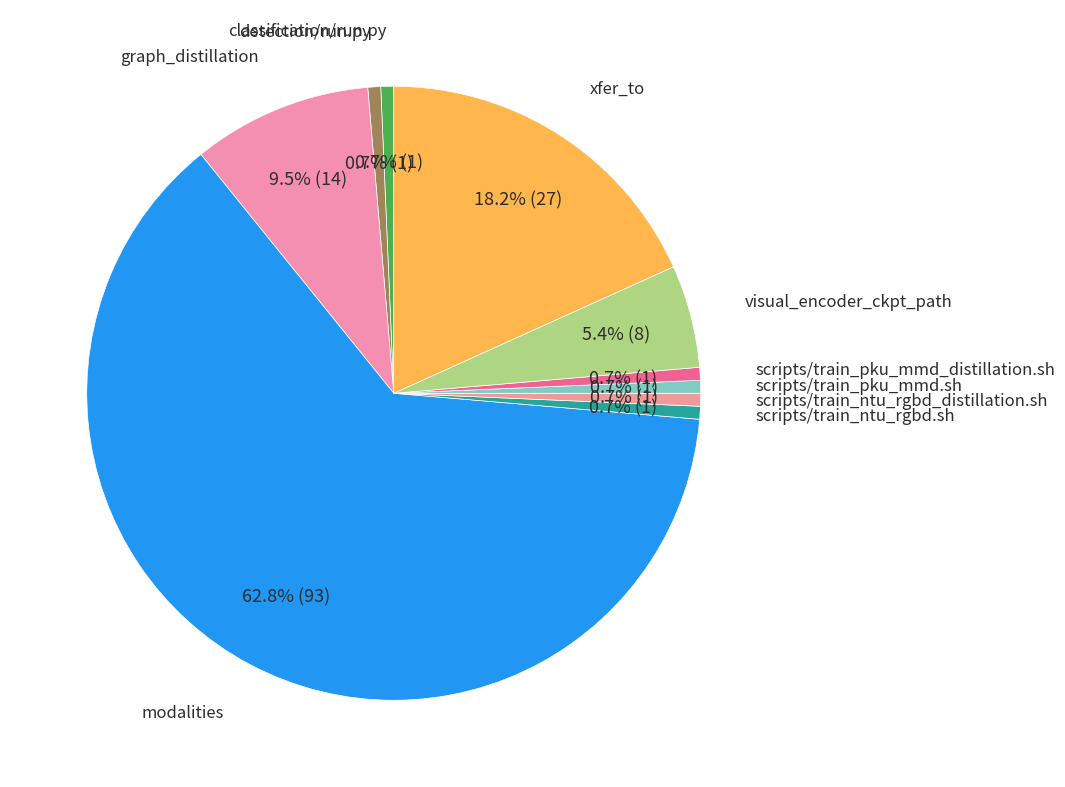

How many slices are in this pie chart?

10